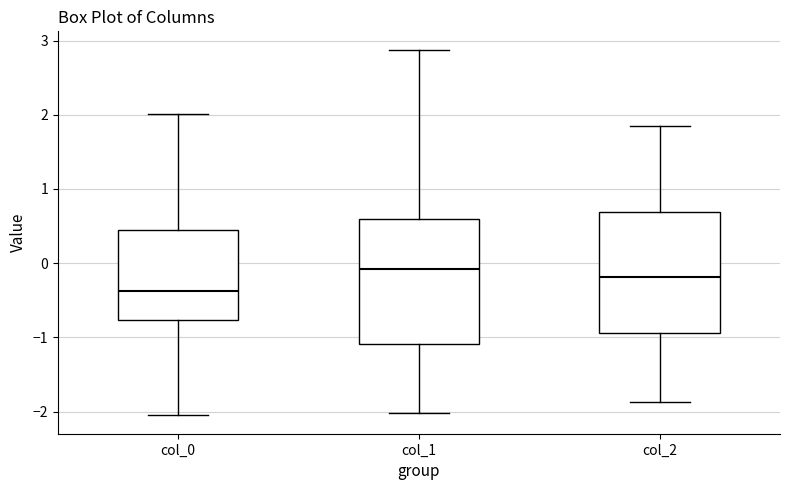

Reading left to right, transcribe this box plot: for each box, give where its median line is, the range the box spans, and where its two whiskers end, as read against the y-axis. The values are not printed on the chart, so give them approximately, as read against the axis.

col_0: median -0.4, box -0.8 to 0.4, whiskers -2.0 to 2.0
col_1: median -0.1, box -1.1 to 0.6, whiskers -2.0 to 2.9
col_2: median -0.2, box -0.9 to 0.7, whiskers -1.9 to 1.8